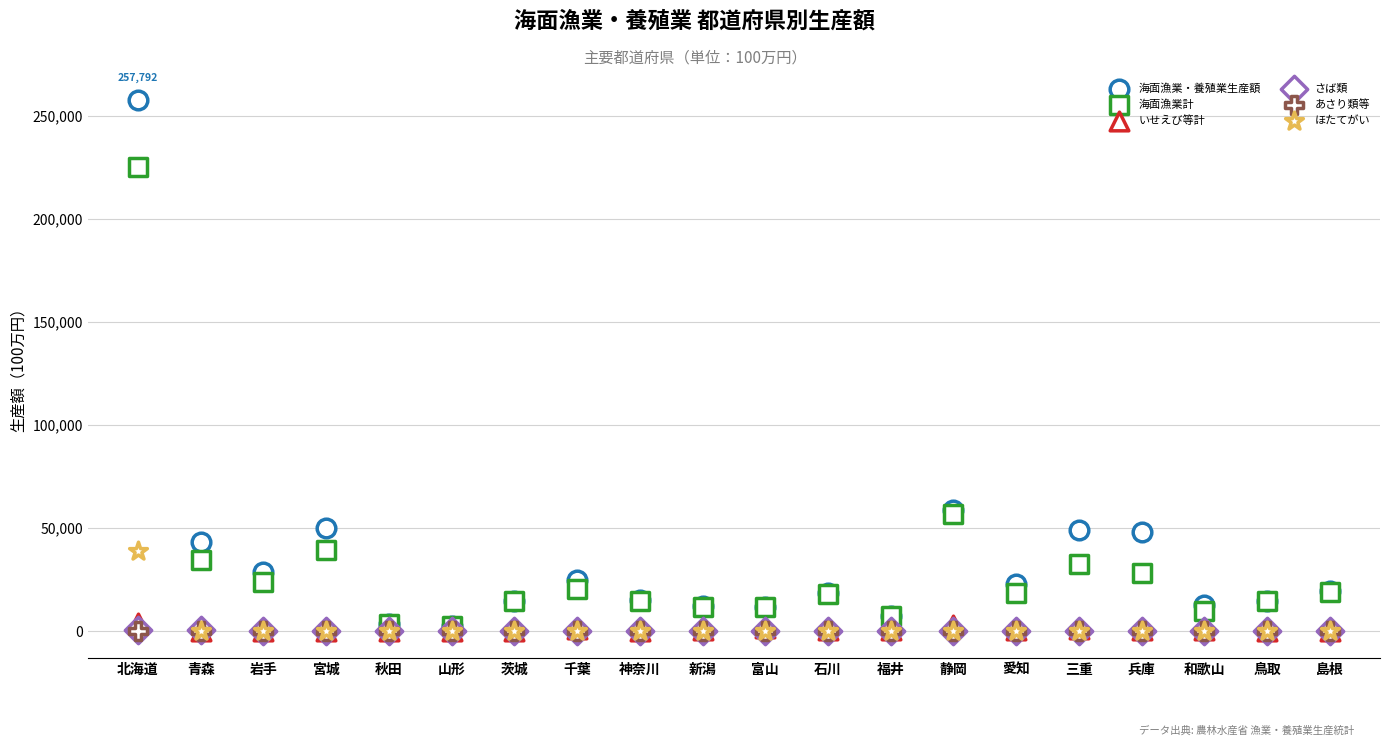

What are all the series names shown in the legend?

海面漁業・養殖業生産額, 海面漁業計, いせえび等計, さば類, あさり類等, ほたてがい